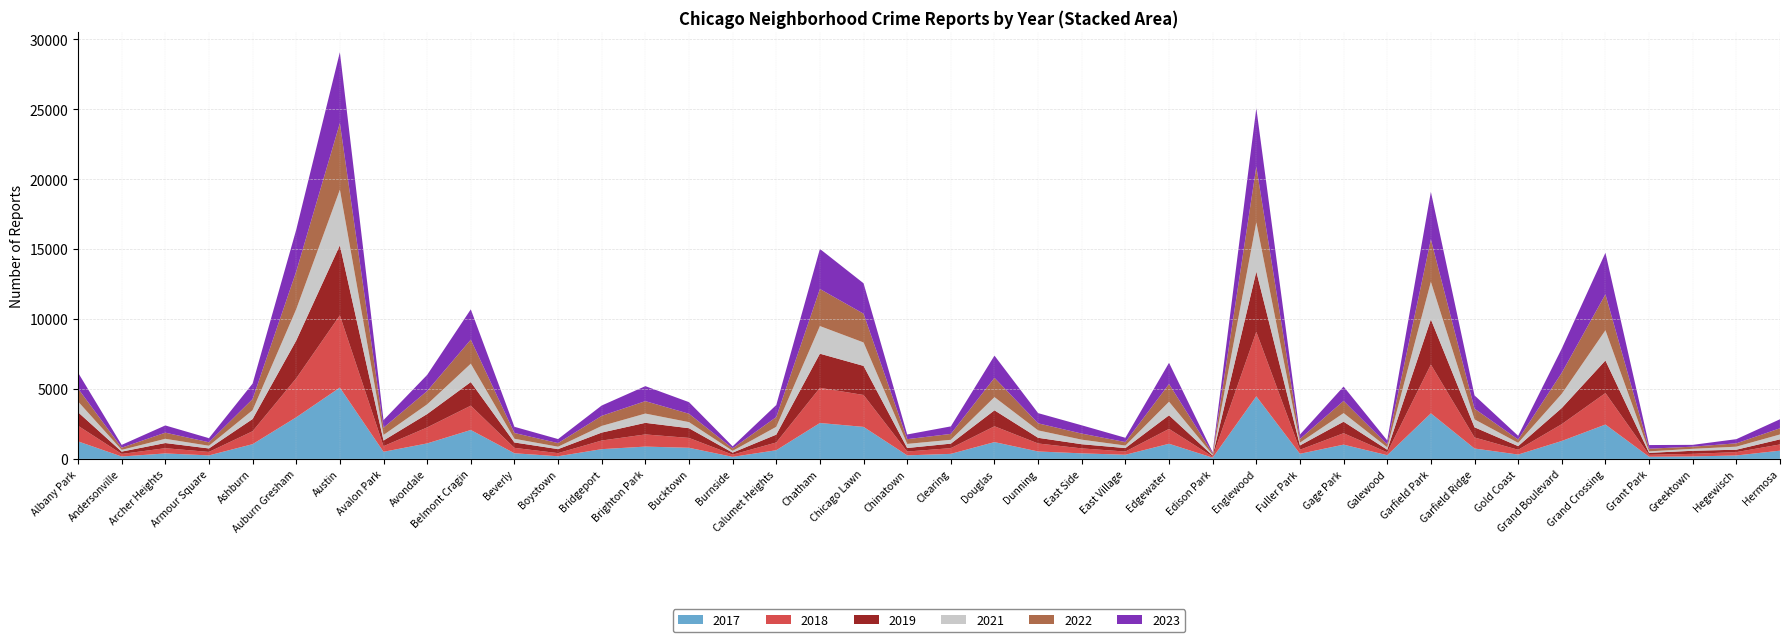

Reading left to right, extract all data points from this chart.

2019: 968	166	368	249	872	2700	5008	405	957	1687	385	287	568	828	694	142	561	2441	2079	253	322	1140	406	298	248	972	77	4310	308	824	189	3227	728	261	1153	2328	138	220	171	365
2022: 926	157	440	251	797	2698	4763	522	953	1719	414	258	722	888	599	175	698	2650	2056	338	422	1379	504	434	250	1269	99	3980	263	871	210	3035	766	236	1504	2566	192	154	240	442
2023: 1138	201	515	291	1106	2987	5065	542	1152	2165	442	288	739	1072	829	146	860	2862	2174	335	537	1588	730	592	305	1513	71	4176	313	1028	285	3397	949	268	1734	2971	261	129	297	645
2017: 1252	171	391	250	1053	2973	5096	508	1107	2066	403	188	697	879	795	145	620	2566	2288	253	360	1201	531	397	296	1082	87	4471	365	1019	265	3257	743	311	1281	2456	154	176	246	589
2018: 1117	184	374	248	924	2787	5163	401	1142	1738	386	224	616	870	704	160	554	2513	2280	273	409	1131	571	354	230	1063	75	4608	289	817	202	3486	789	342	1205	2249	141	185	240	443
2021: 767	123	303	193	630	2237	3971	395	692	1313	264	173	474	663	435	130	559	1974	1675	293	274	943	530	326	180	969	62	3518	200	613	170	2685	565	233	1015	2161	104	140	217	350